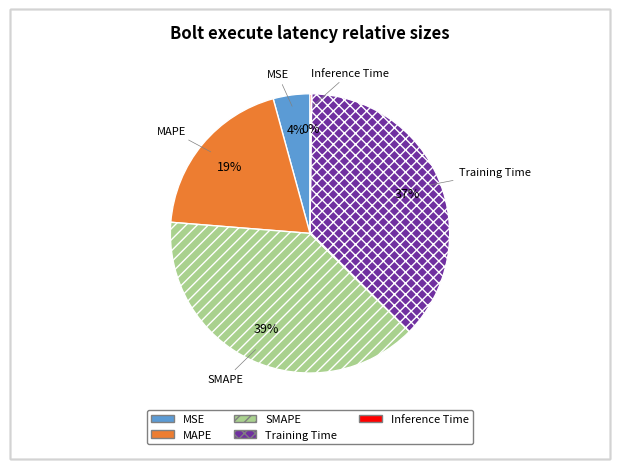

True or false: SMAPE accounts for 39% of the total.

True